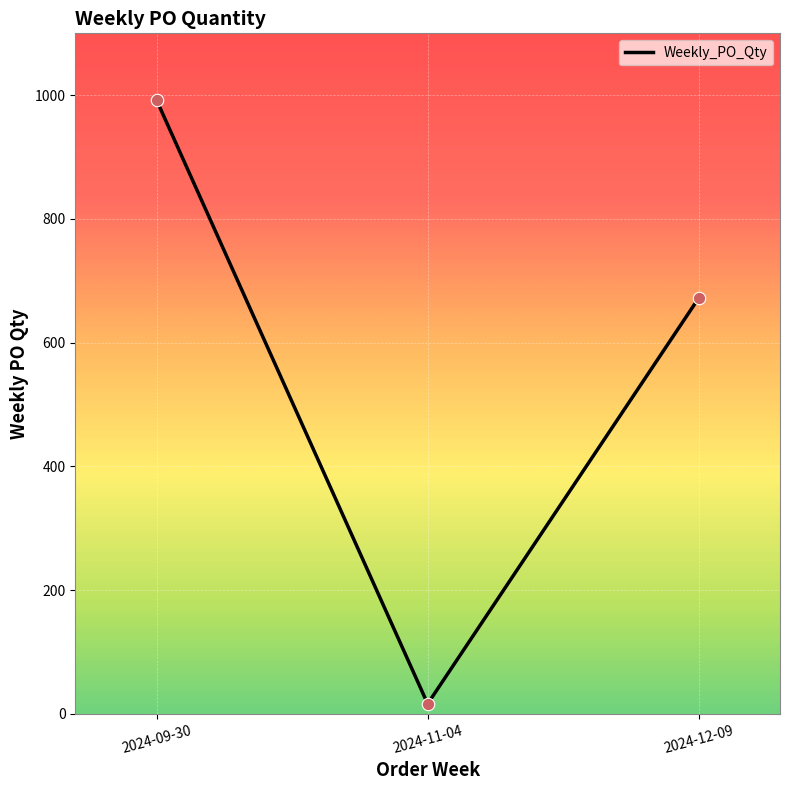

What is the ratio of the value at 2024-12-09 to the value at 2024-09-30?

0.7